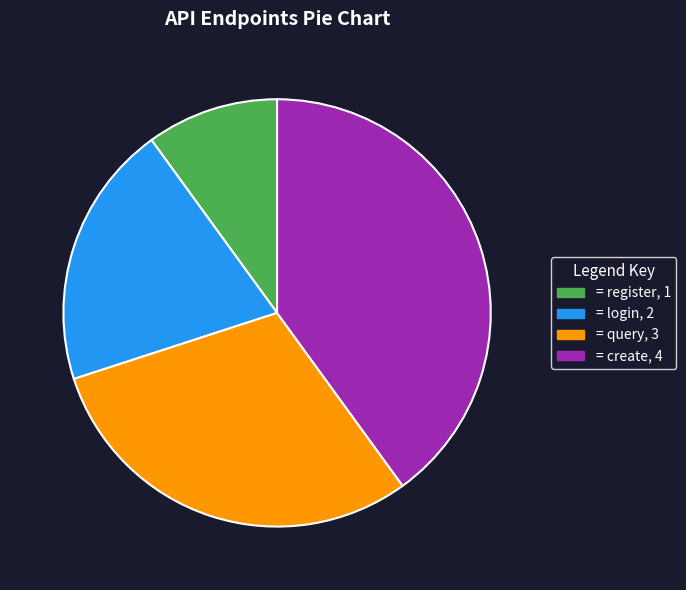

Does any single category account for the majority?

No